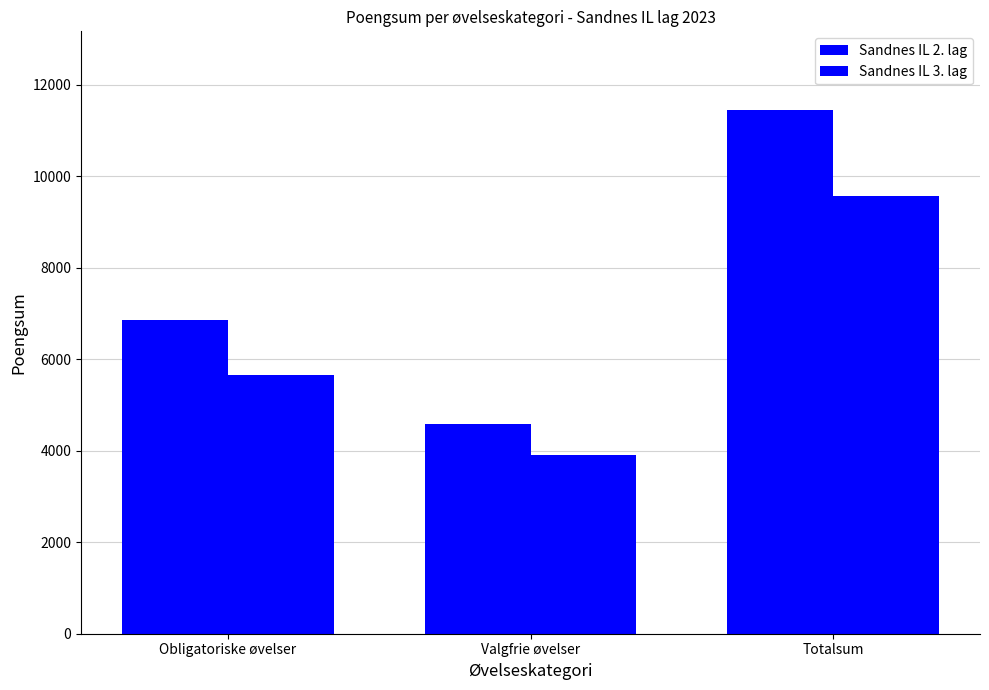

Where is Sandnes IL 2. lag nearest to the value 8012?

Obligatoriske øvelser